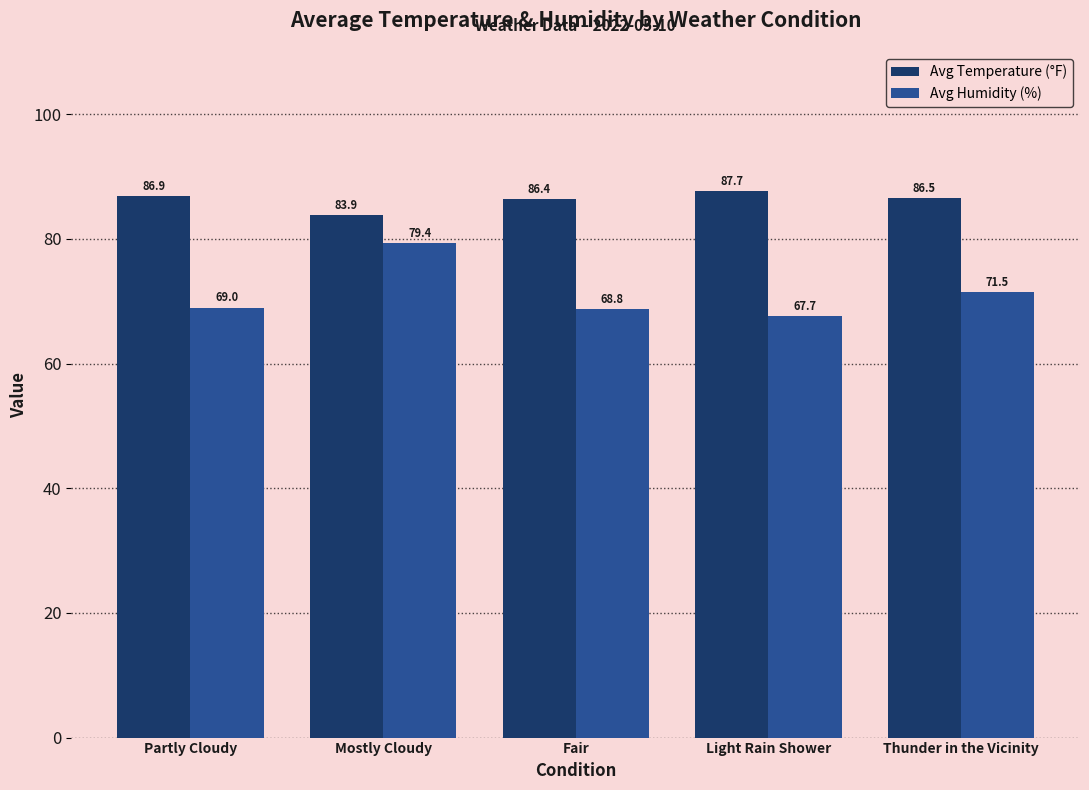

Where does the Avg Temperature (°F) series first go above 86?

Partly Cloudy